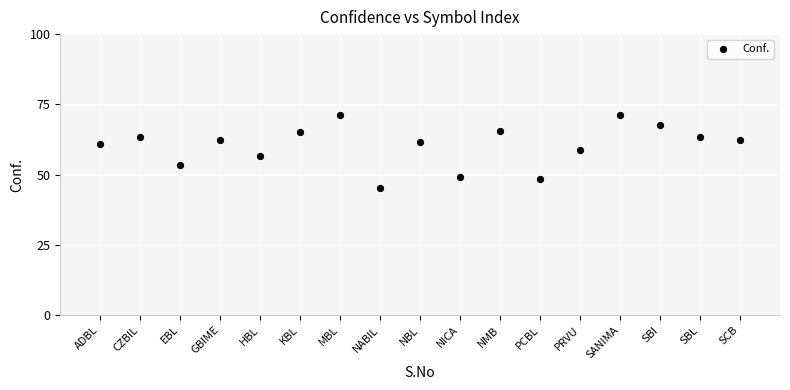

What is the range of X values (max minus min)?

16.0